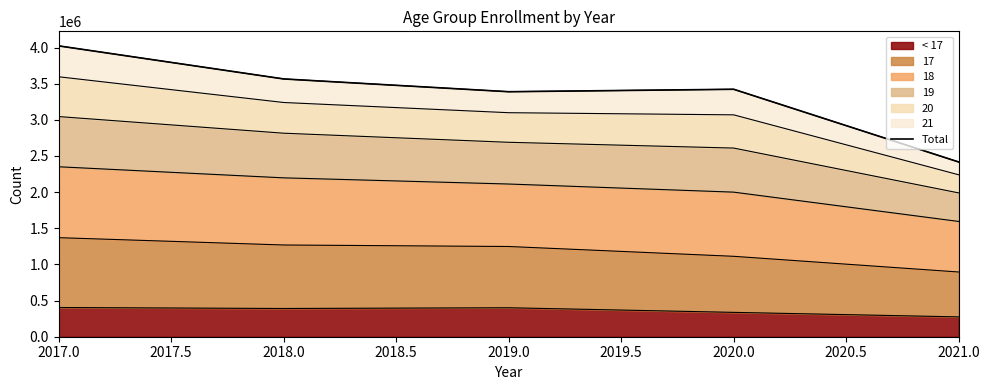

What is the lowest value of the < 17 series?

274318